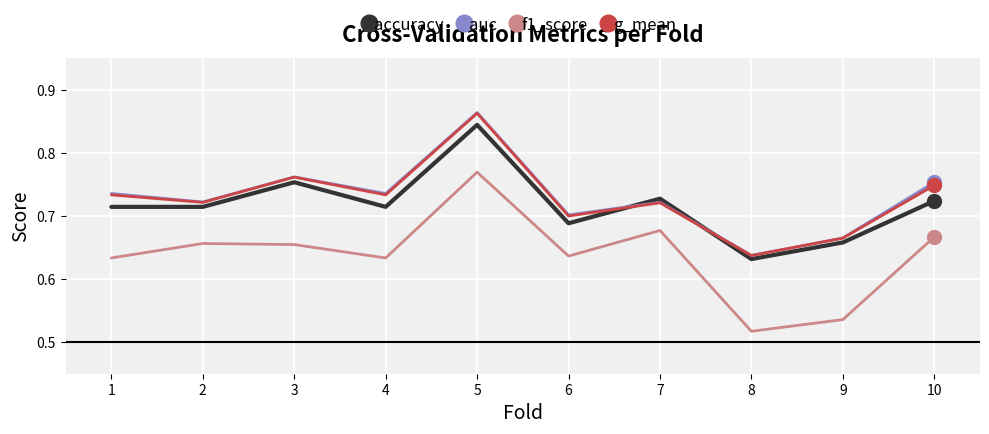

True or false: f1_score and g_mean cross at least once.

False